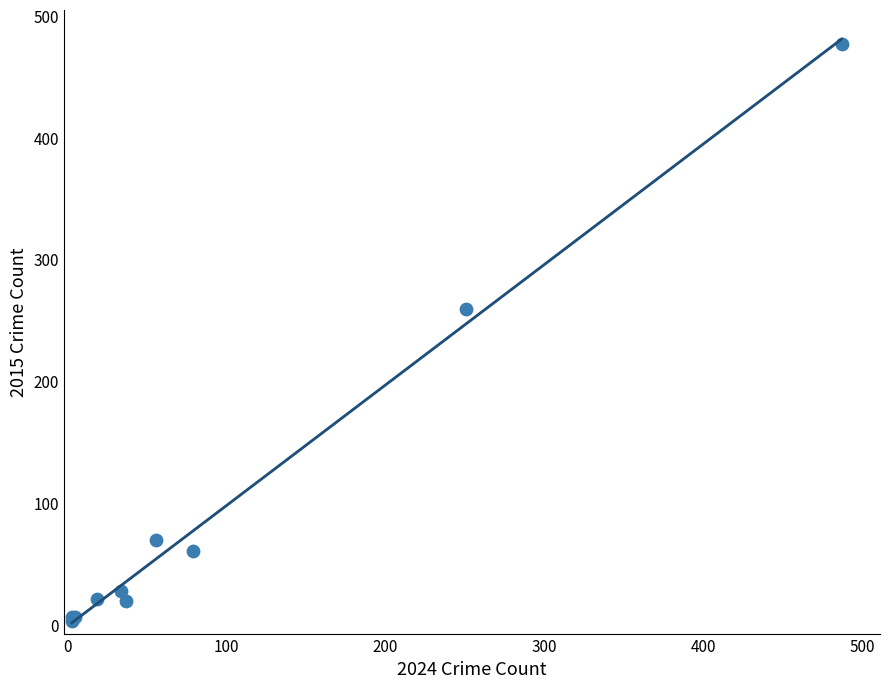

What Y value in the scatter plot is closest to 240?

260